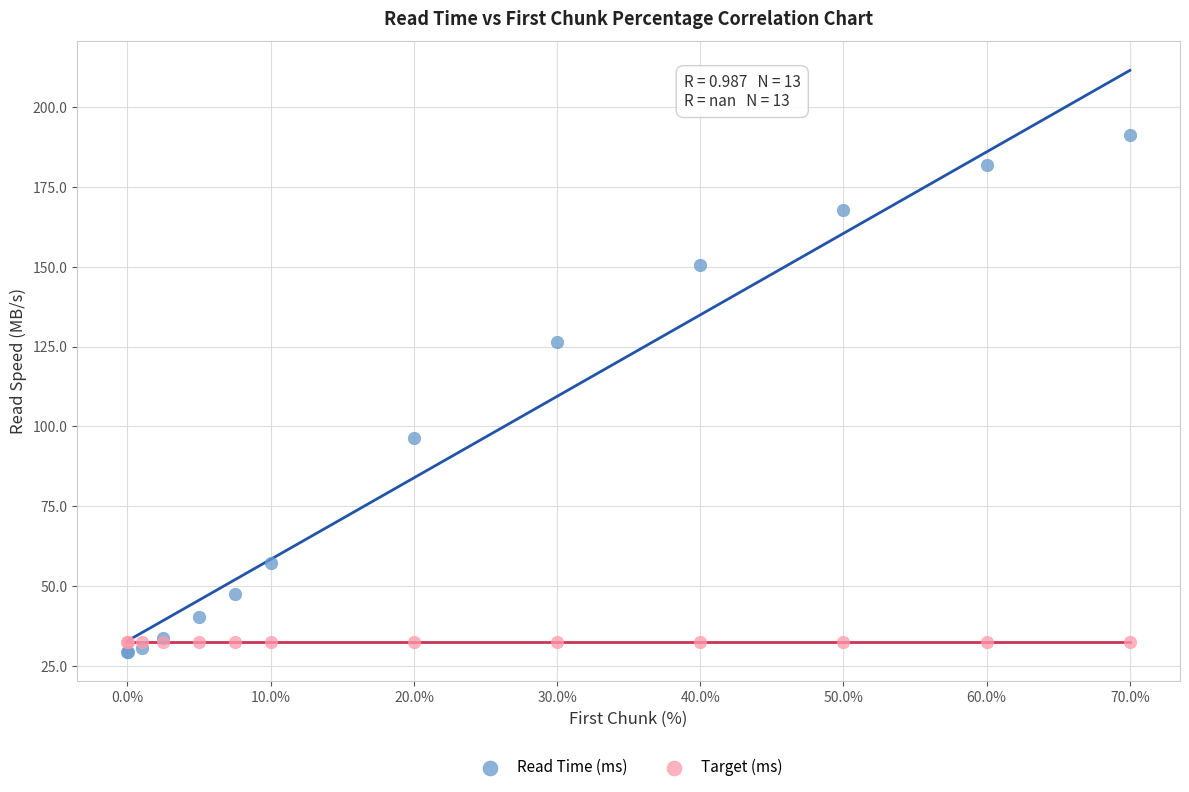

Across all series, what Y value is closest to 110?

96.4